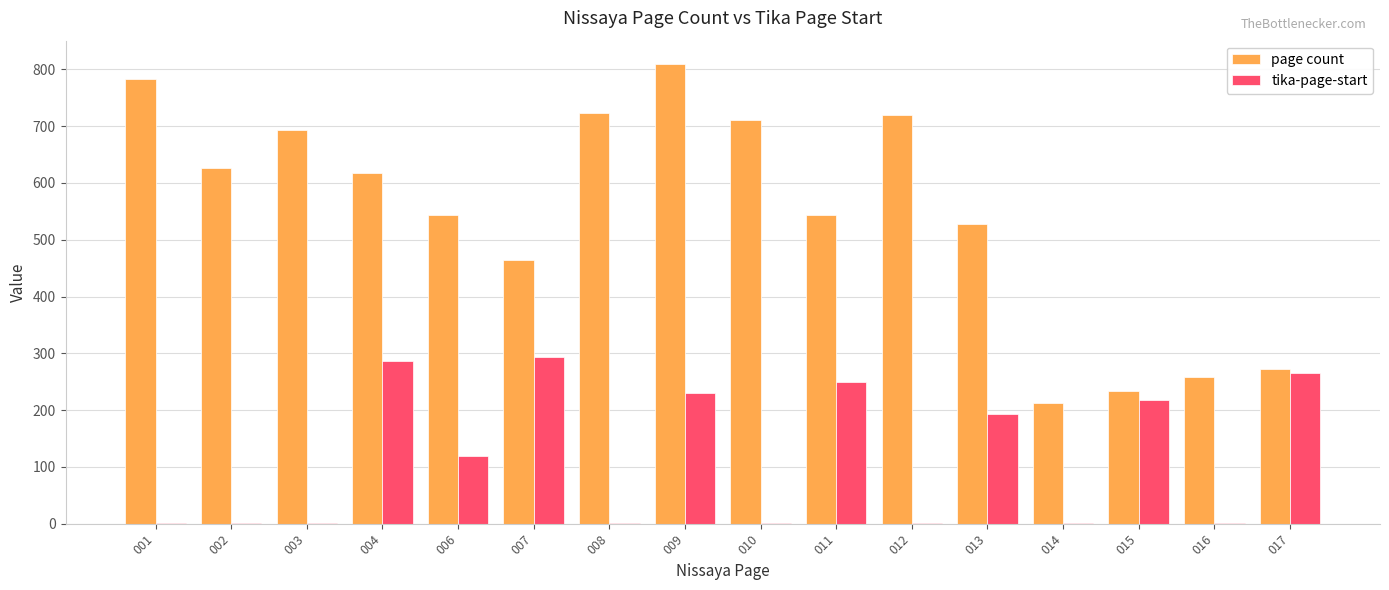

Is it true that tika-page-start equals 100 at 017?

False